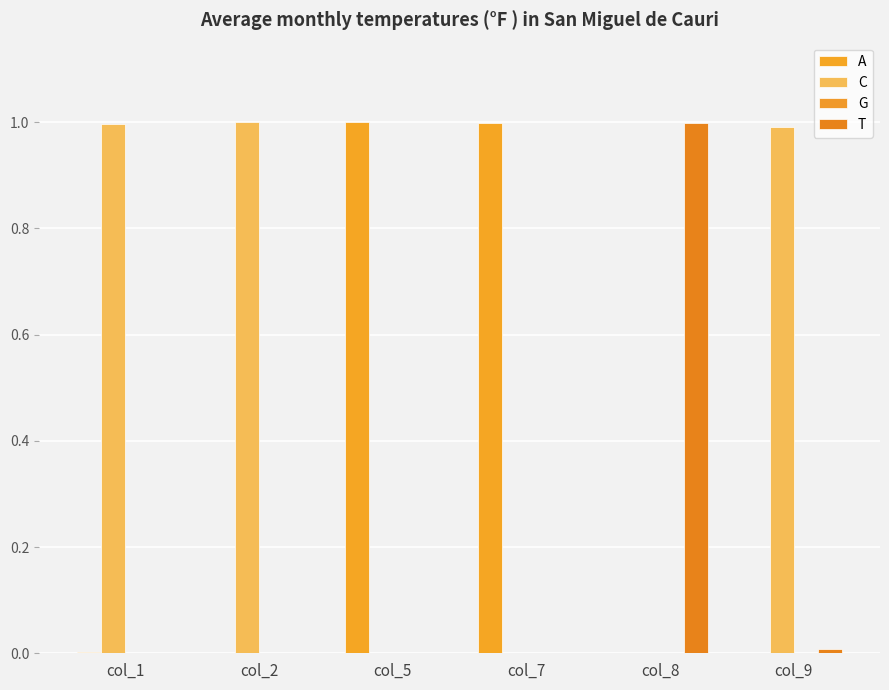

Count the G values in the range 0 to 1.

6